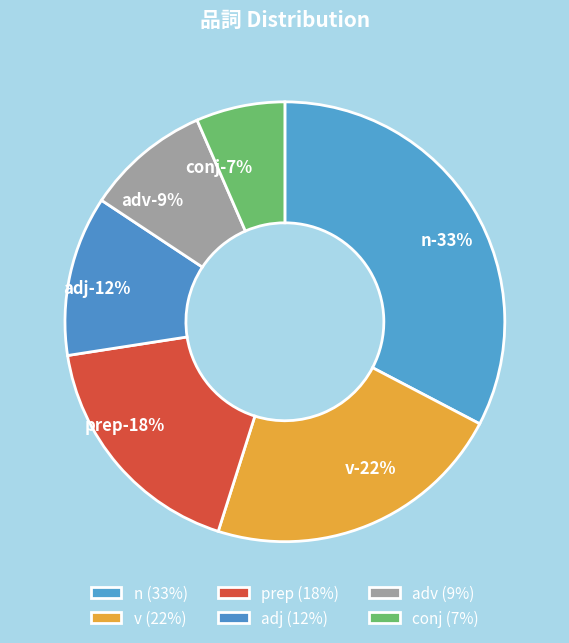

How many slices are in this pie chart?

6